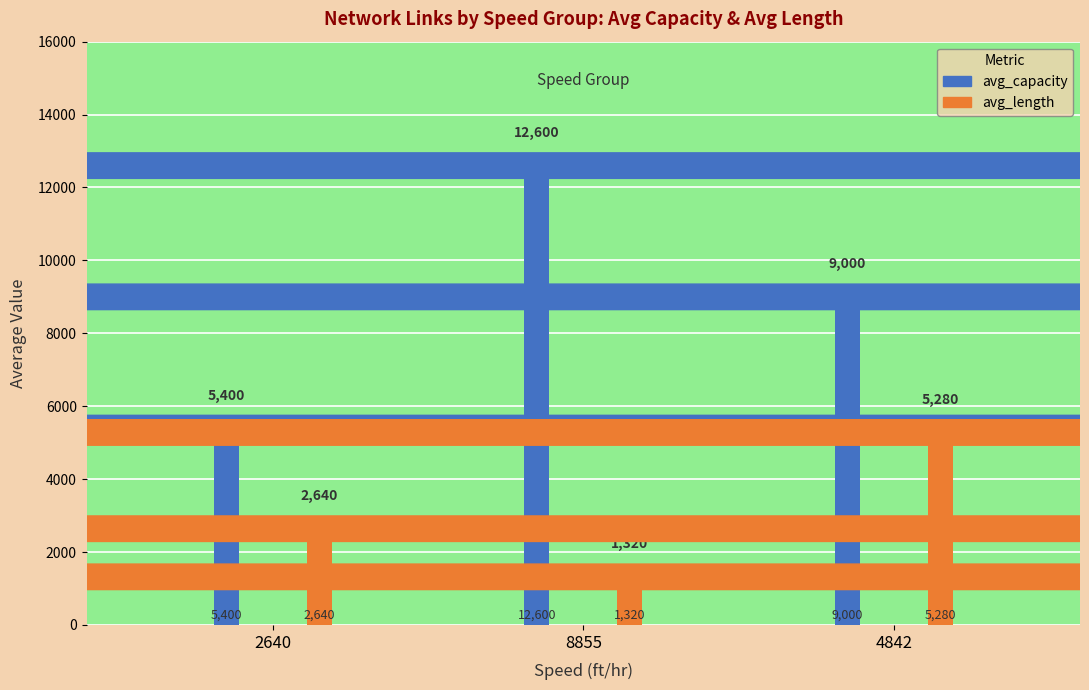

Which category has the highest value in the avg_capacity series?

8855